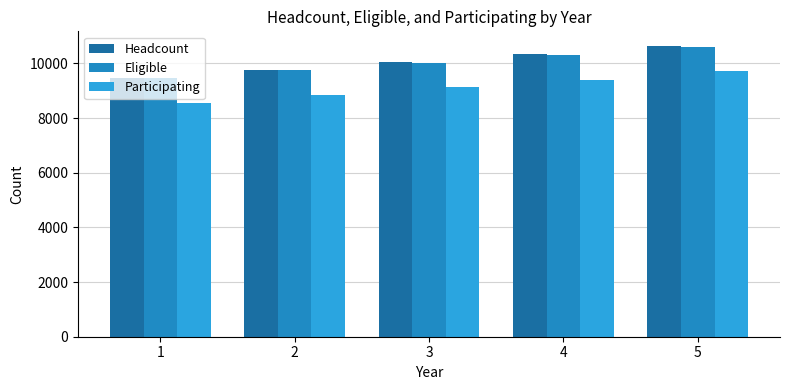

Which series has the largest total across all categories?

Headcount